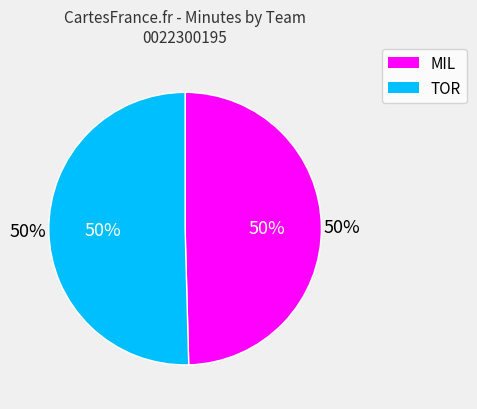

Does 22 represent more than half of the total?

No